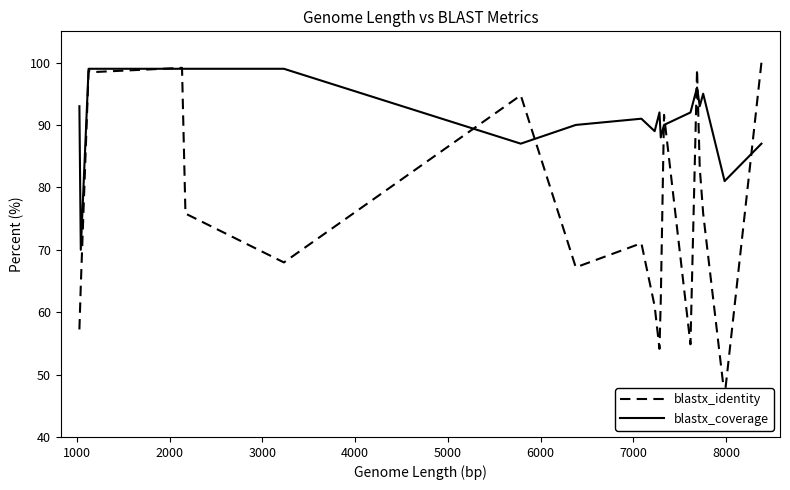

What is the highest value of the blastx_coverage series?

99